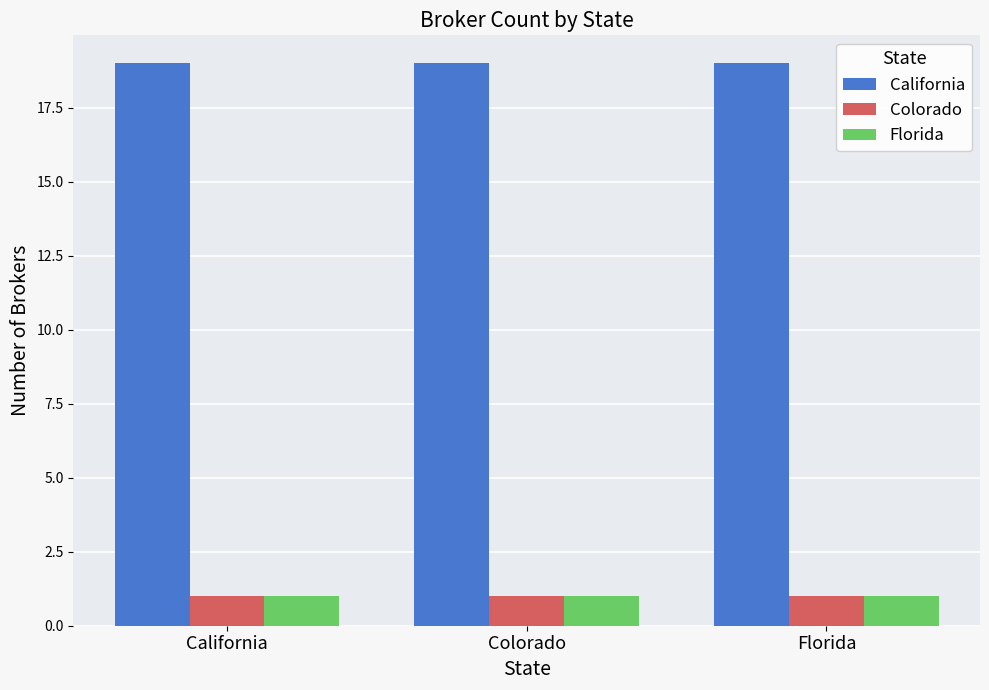

What is the spread (max minus min) of values at Florida?

18